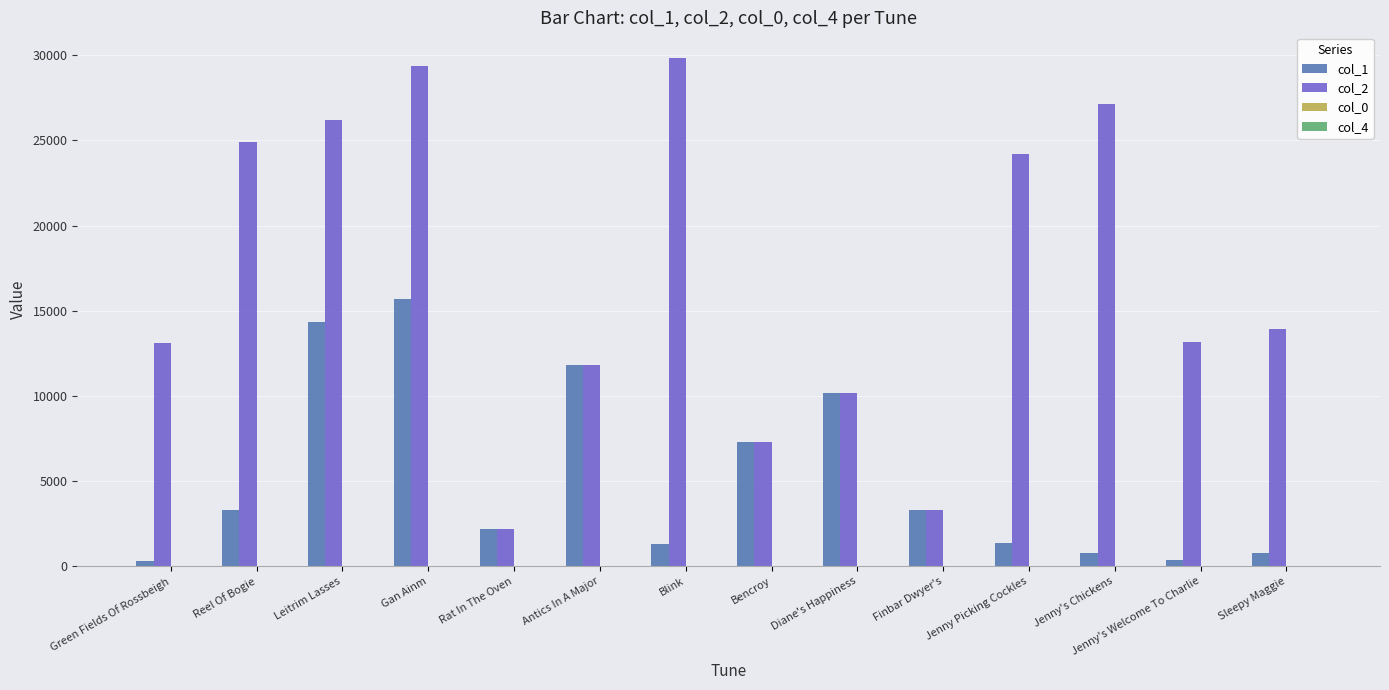

Does the chart contain stacked bars?

No